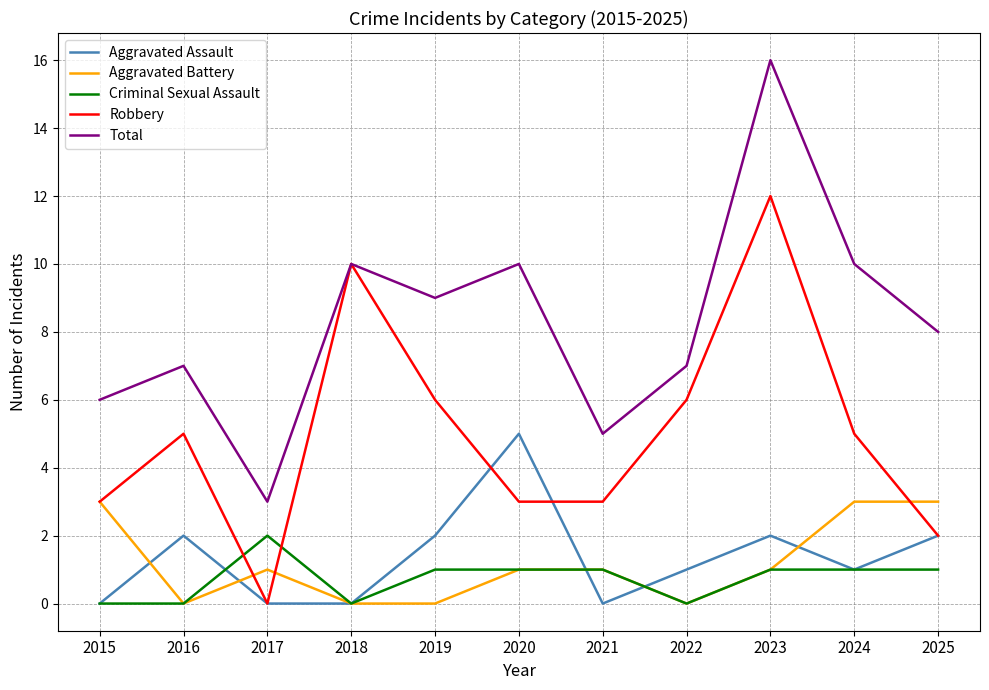

True or false: Total and Aggravated Assault intersect in this chart.

False